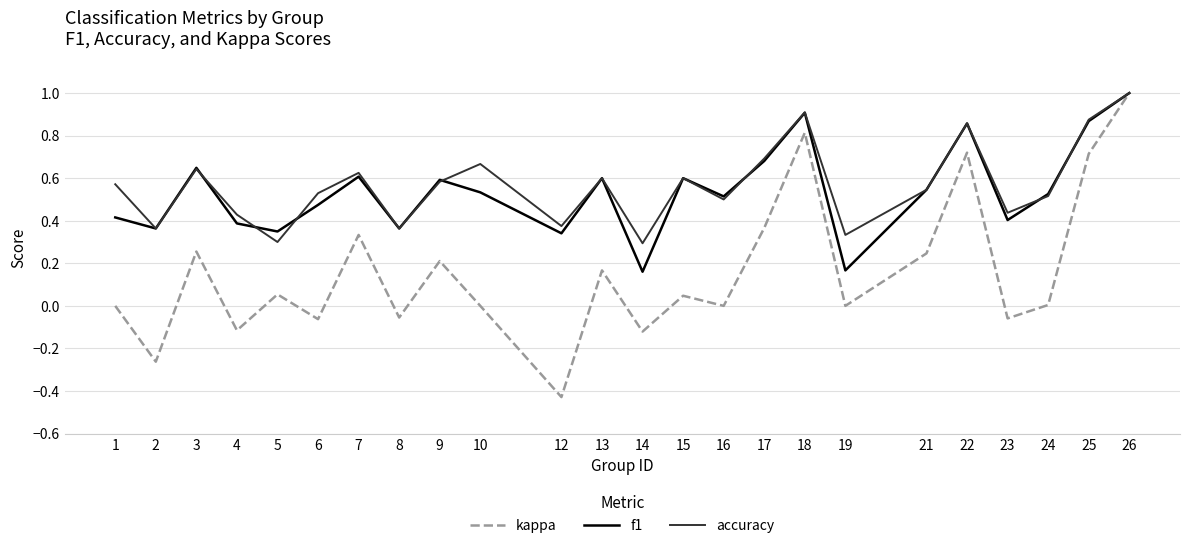

At which category is the sum across all series the highest?

26